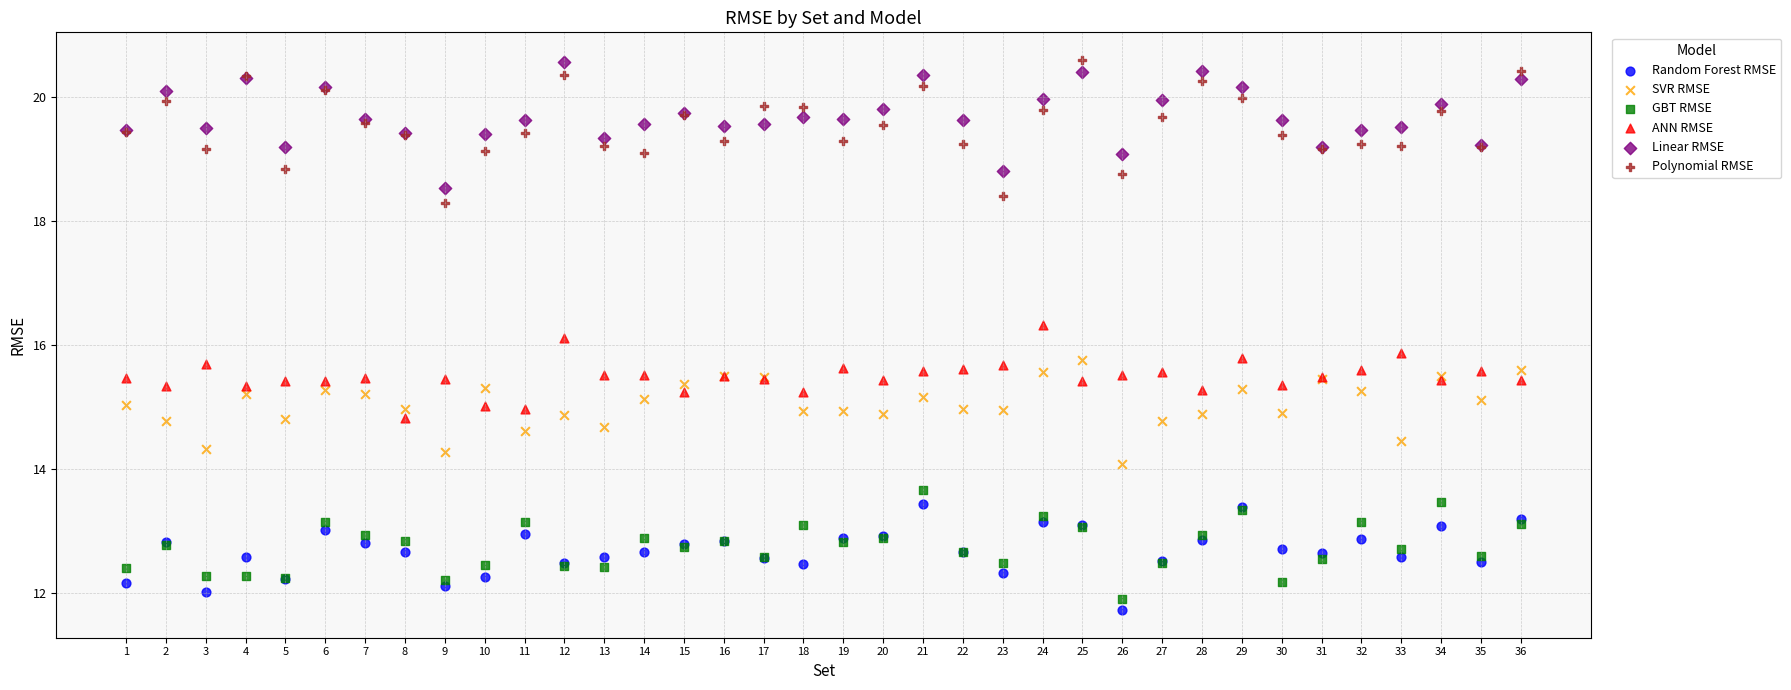

What is the X range (max minus min) for the scatter plot?

35.0